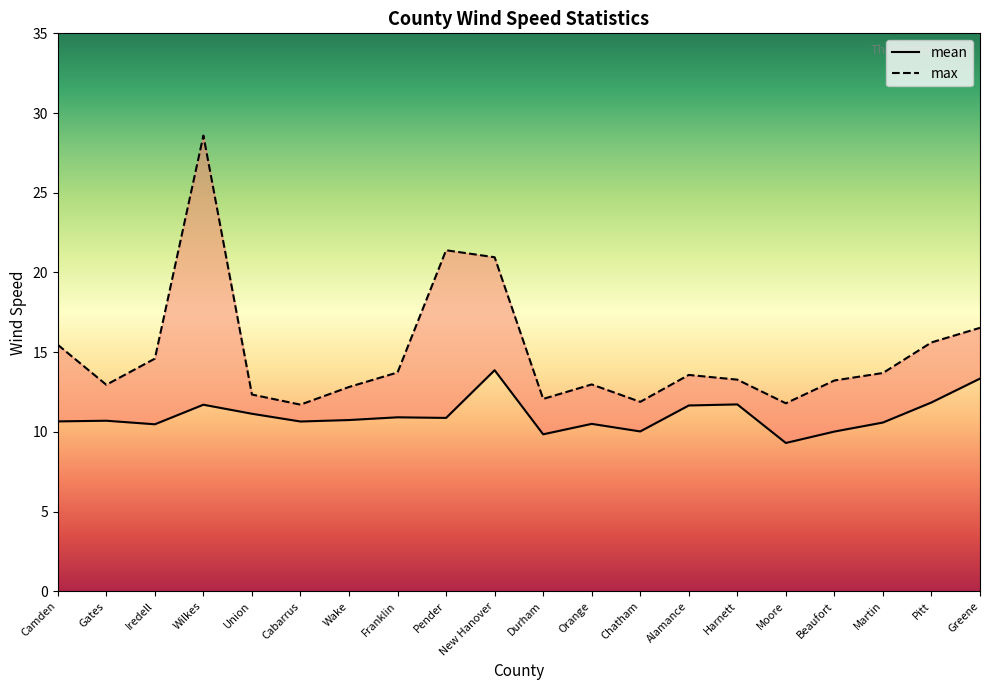

How many lines are shown in the chart?

2